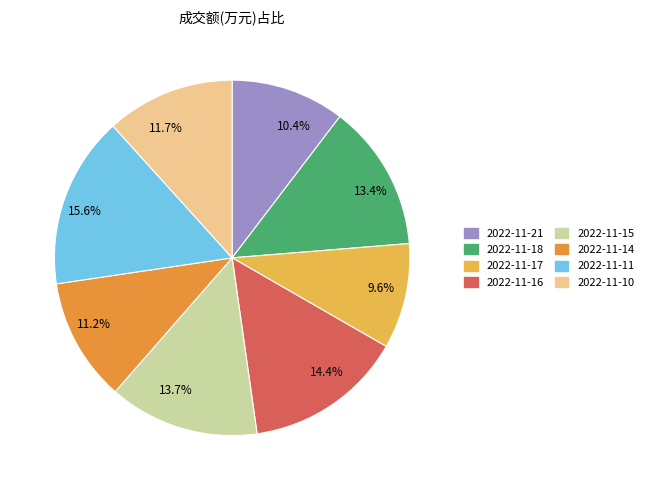

What portion of the pie excludes 2022-11-21?

89.6%